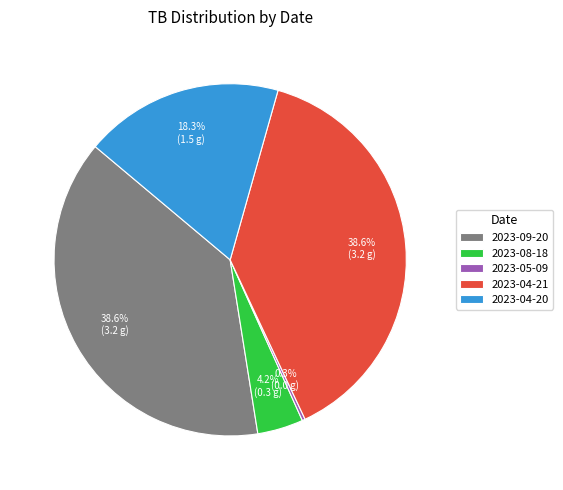

To the nearest percent, what is the average slice percentage?

20%